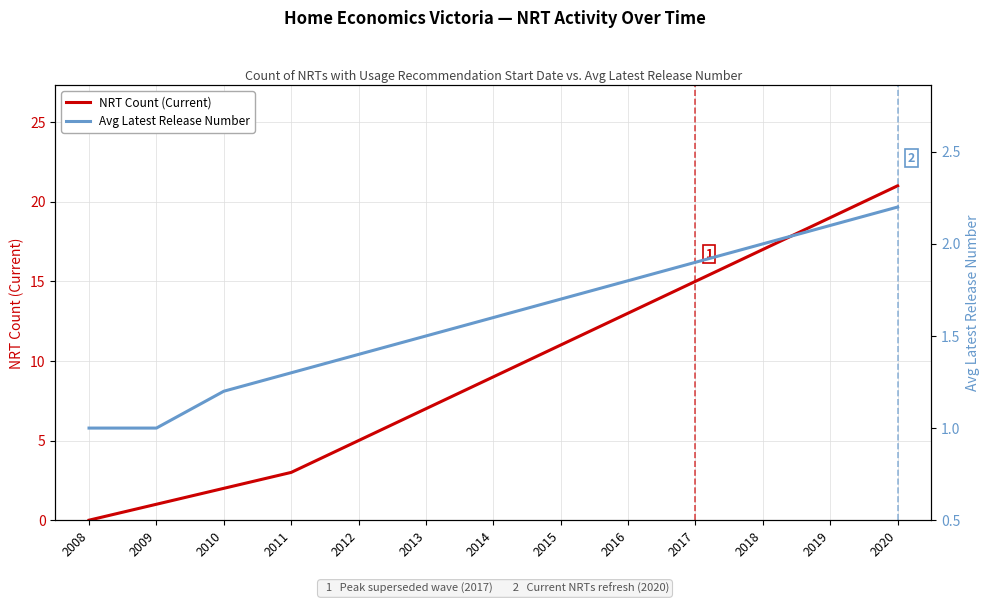

Rank the categories by NRT Count (Current) value from lowest to highest.

2008, 2009, 2010, 2011, 2012, 2013, 2014, 2015, 2016, 2017, 2018, 2019, 2020